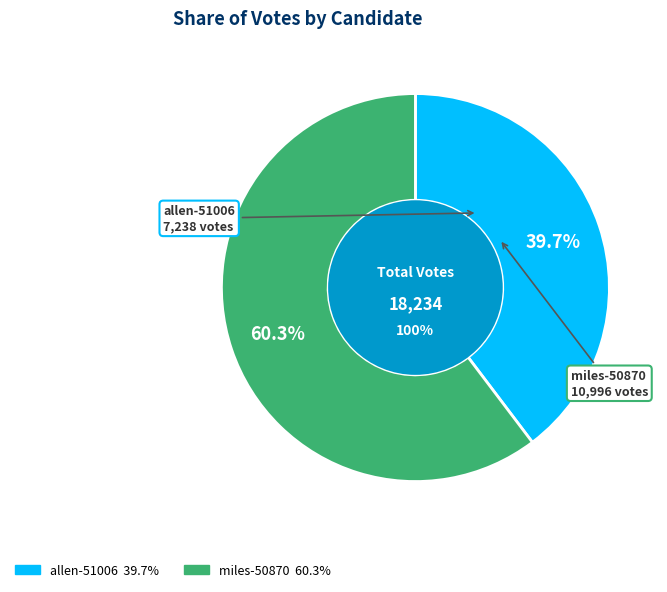

What is the majority slice?

miles-50870